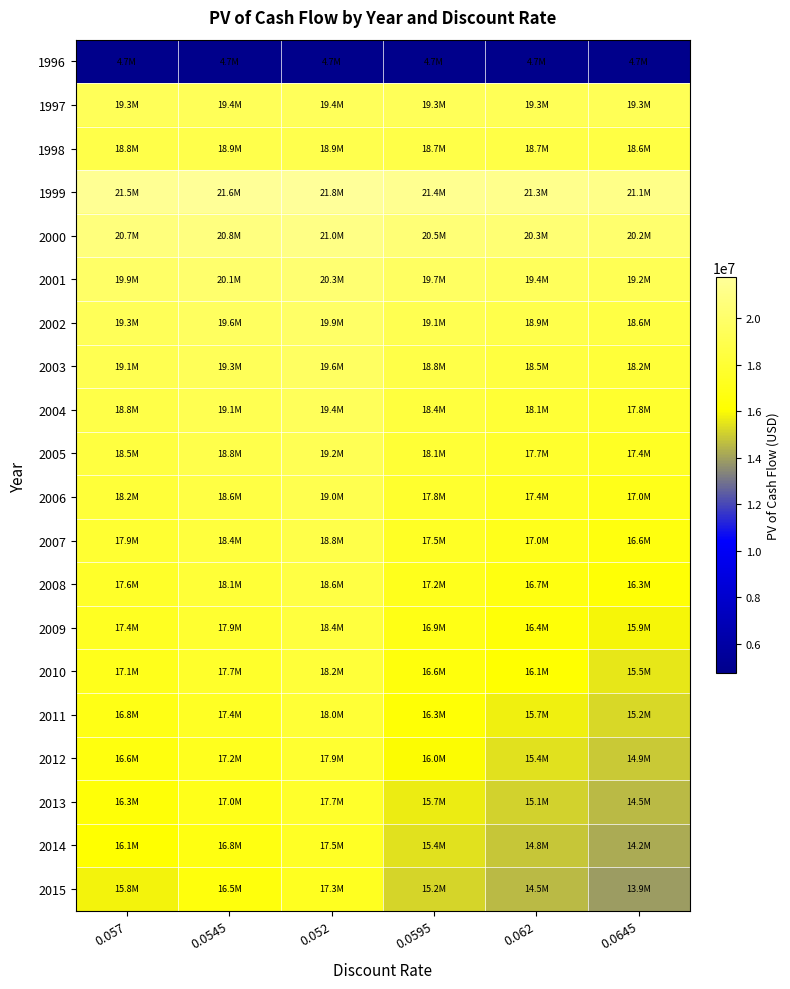

At which category is the sum across all series the highest?

0.052